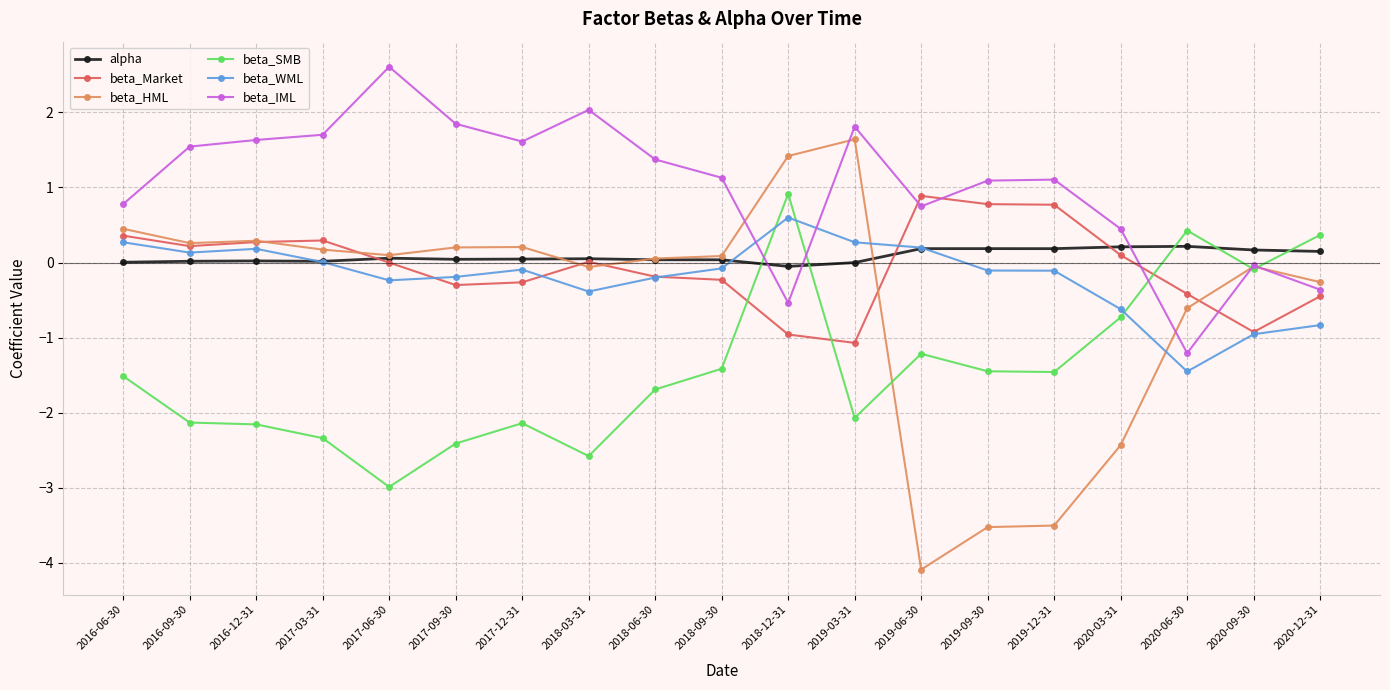

What is the difference between the maximum and minimum values in the beta_IML series?

3.8